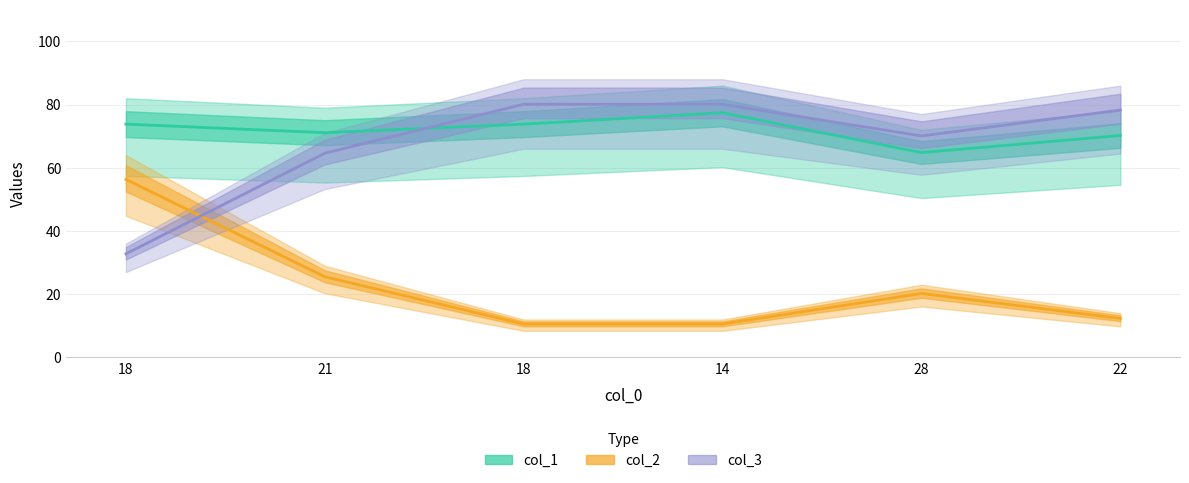

At which category is the sum across all series the highest?

14